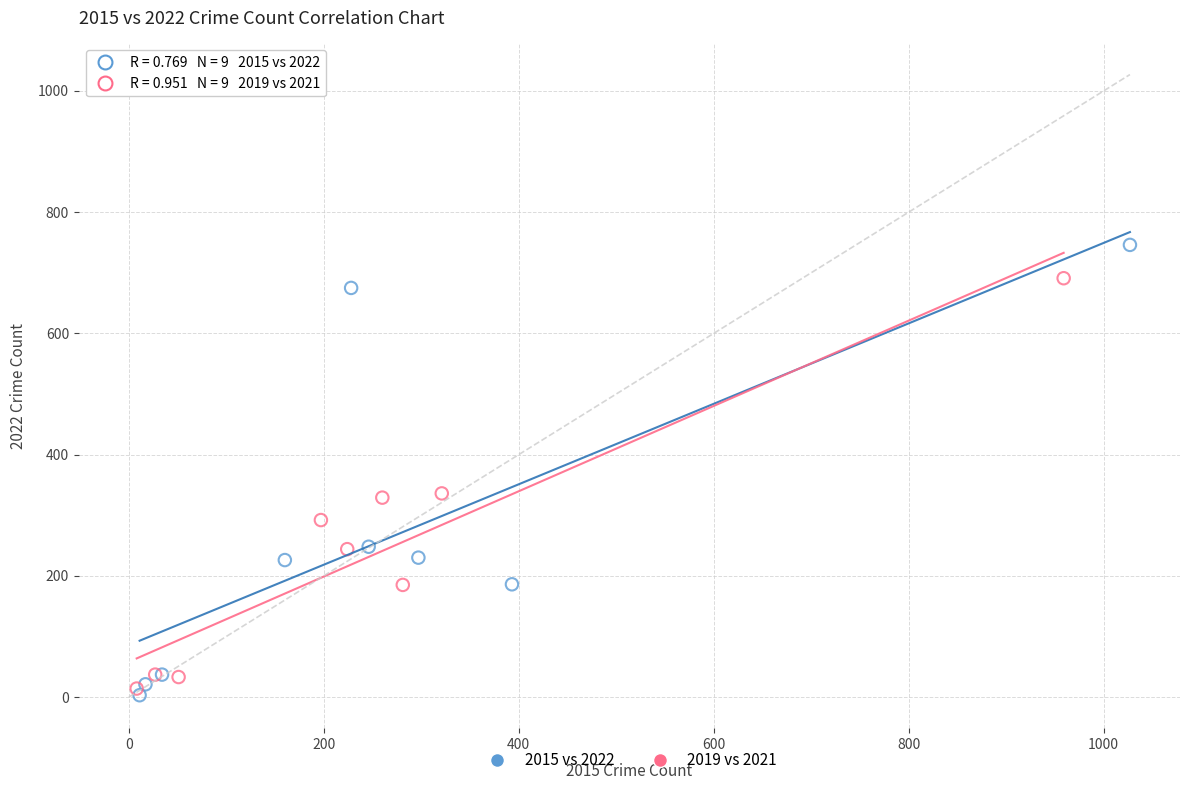

Which series has the largest Y range (max minus min)?

2015 vs 2022